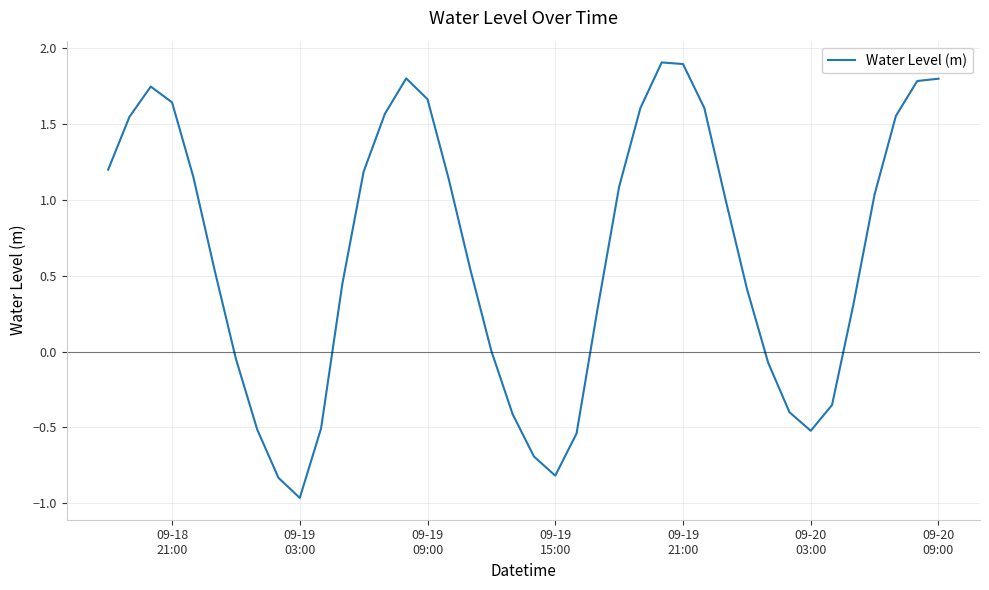

What is the greatest value displayed?

1.9